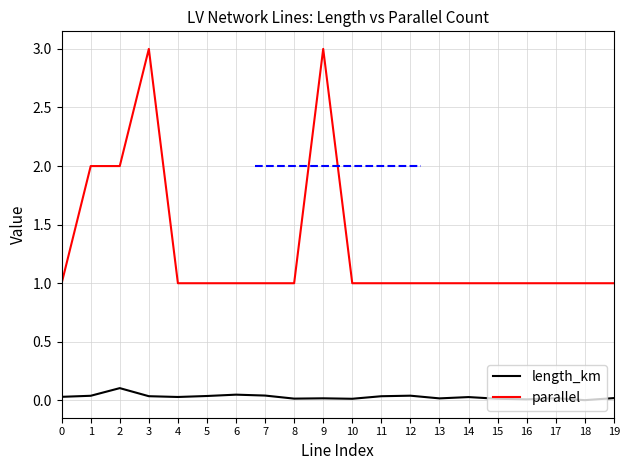

How many parallel values are between 1 and 2?

18